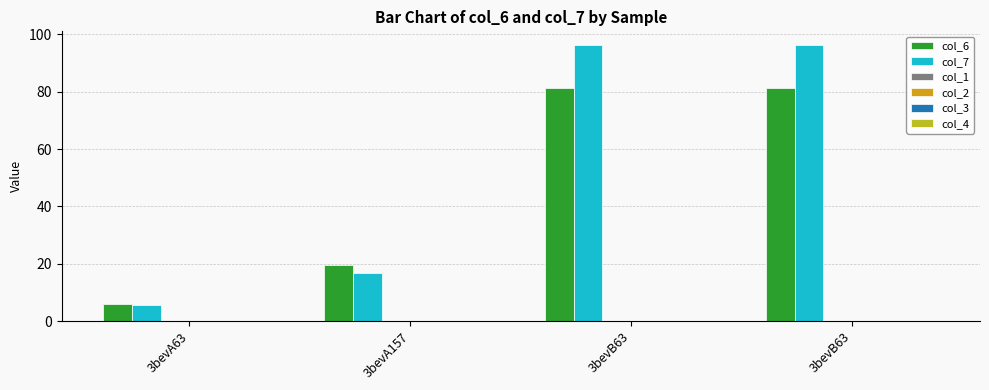

Which category has the lowest value in the col_7 series?

3bevA63